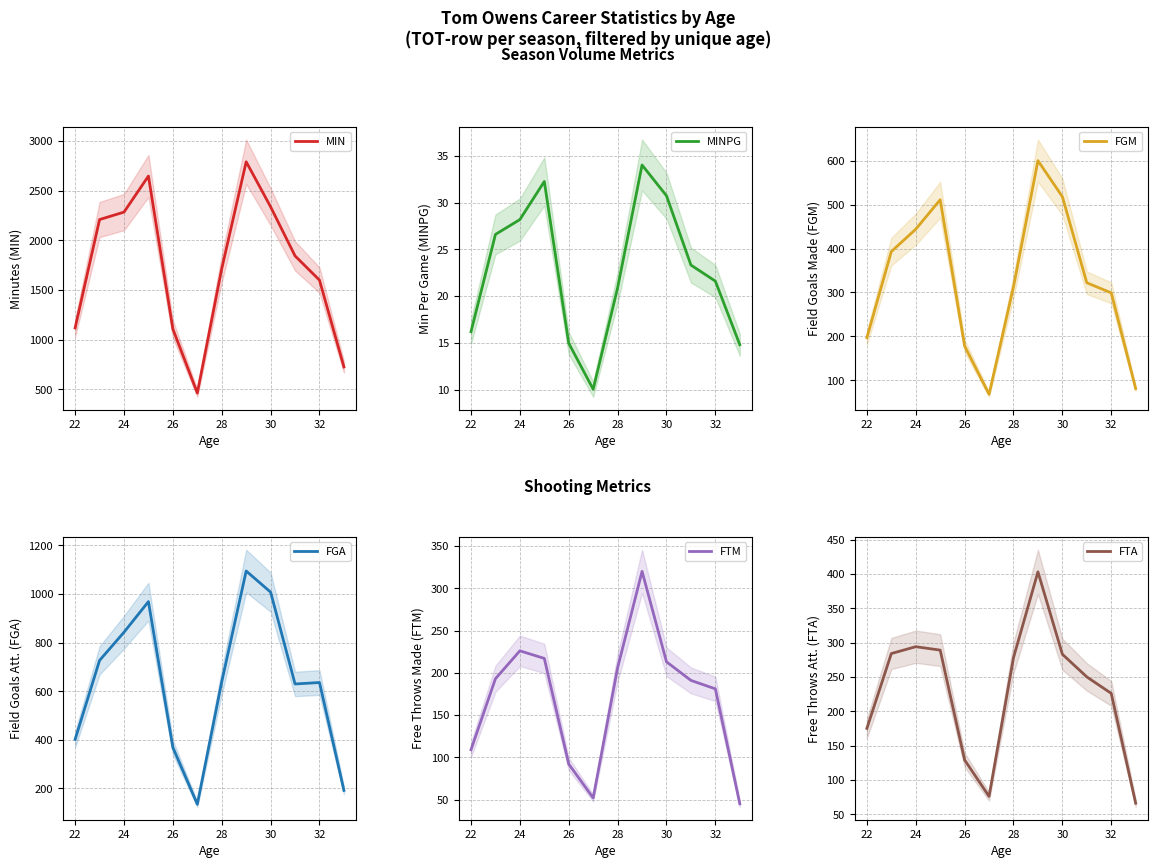

The value of MIN at 28 is 1714. True or false?

True